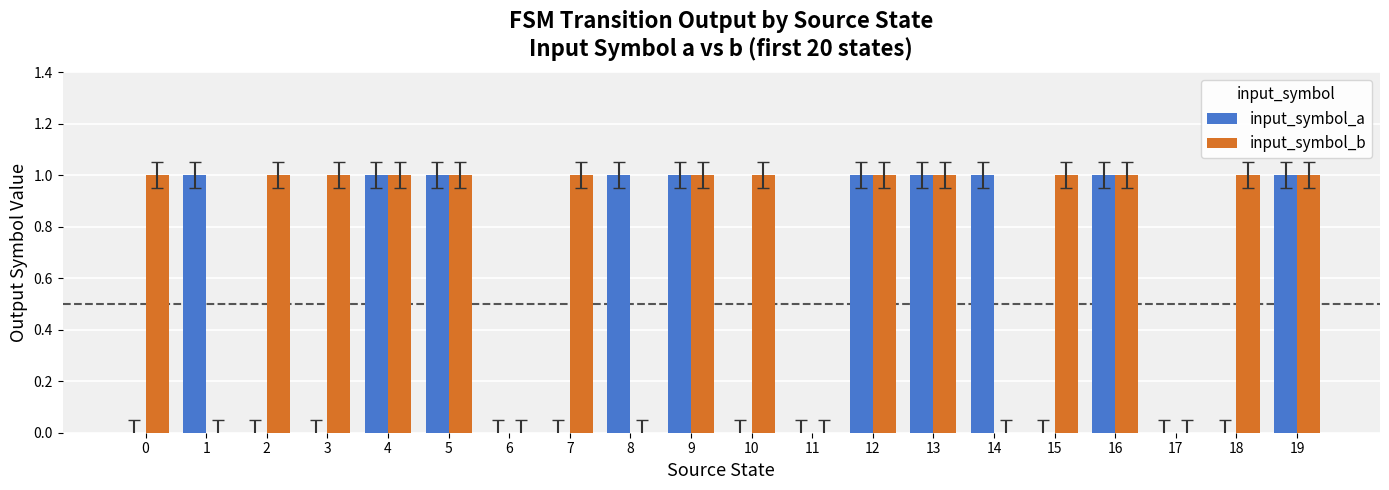

What is the sum of all input_symbol_b values?

14